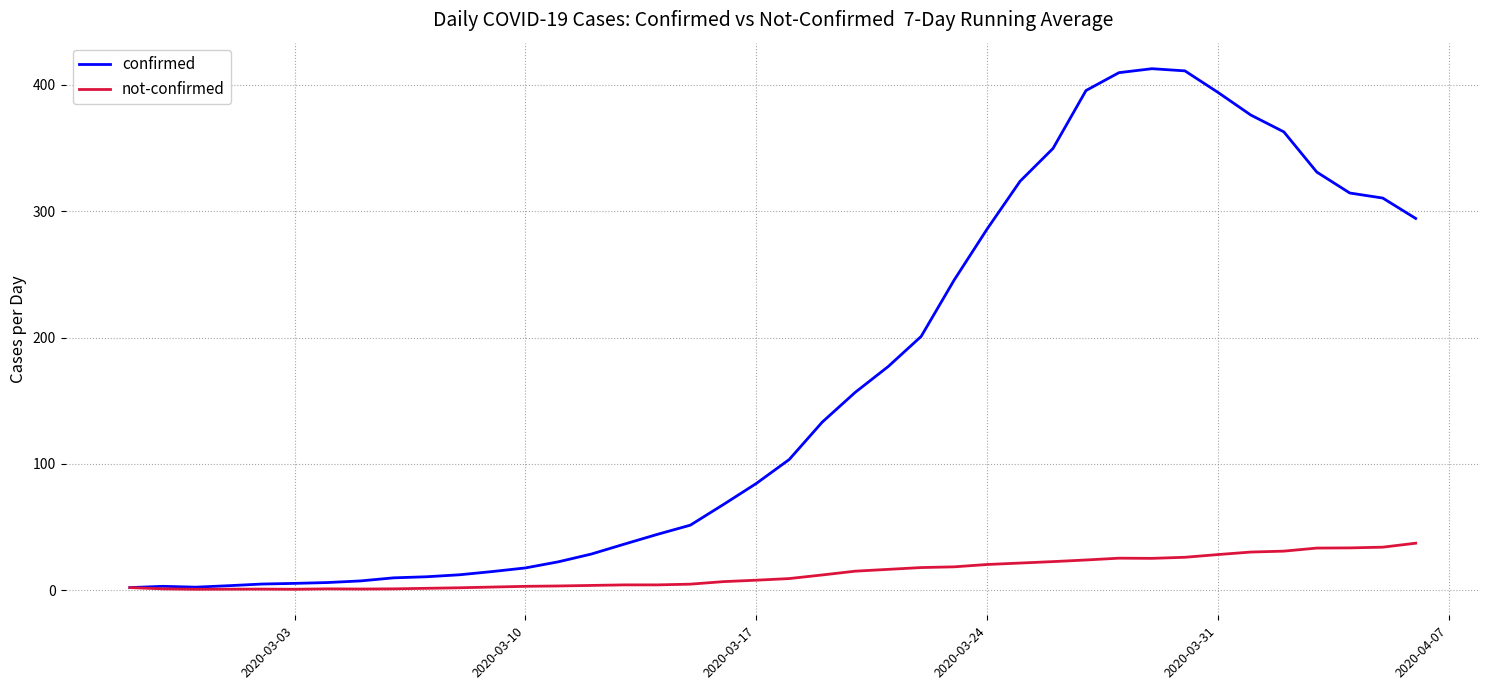

What is the smallest value displayed?

0.7